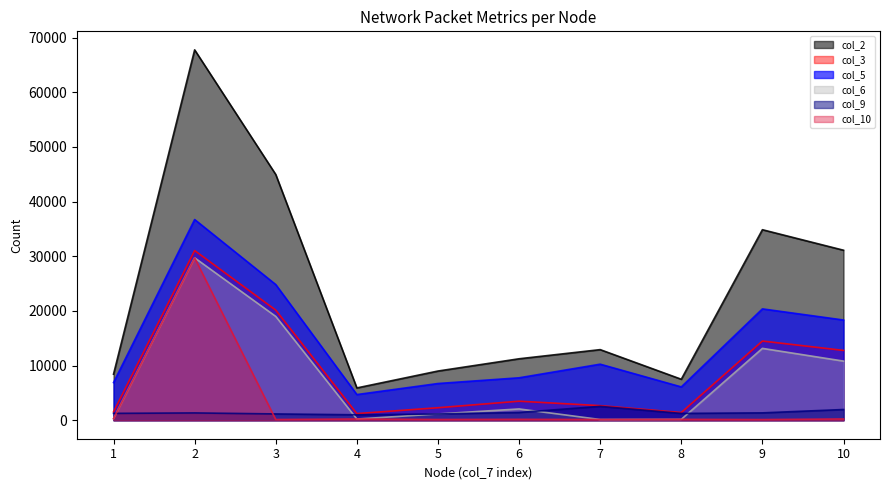

What is the value of the col_3 point at the 10th from the left?

12773